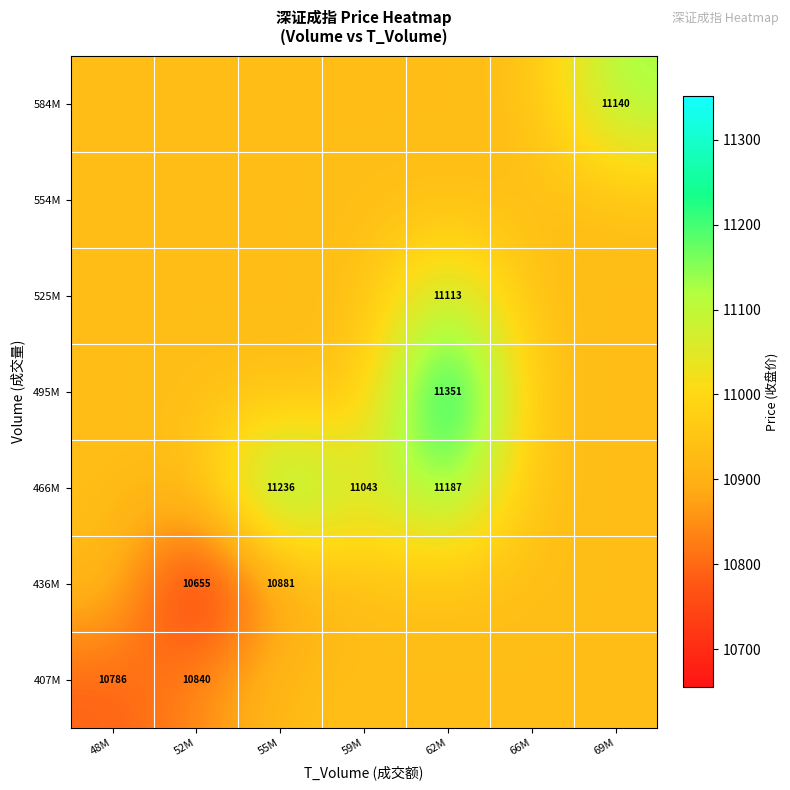

Which category has the lowest value across all series?

52M